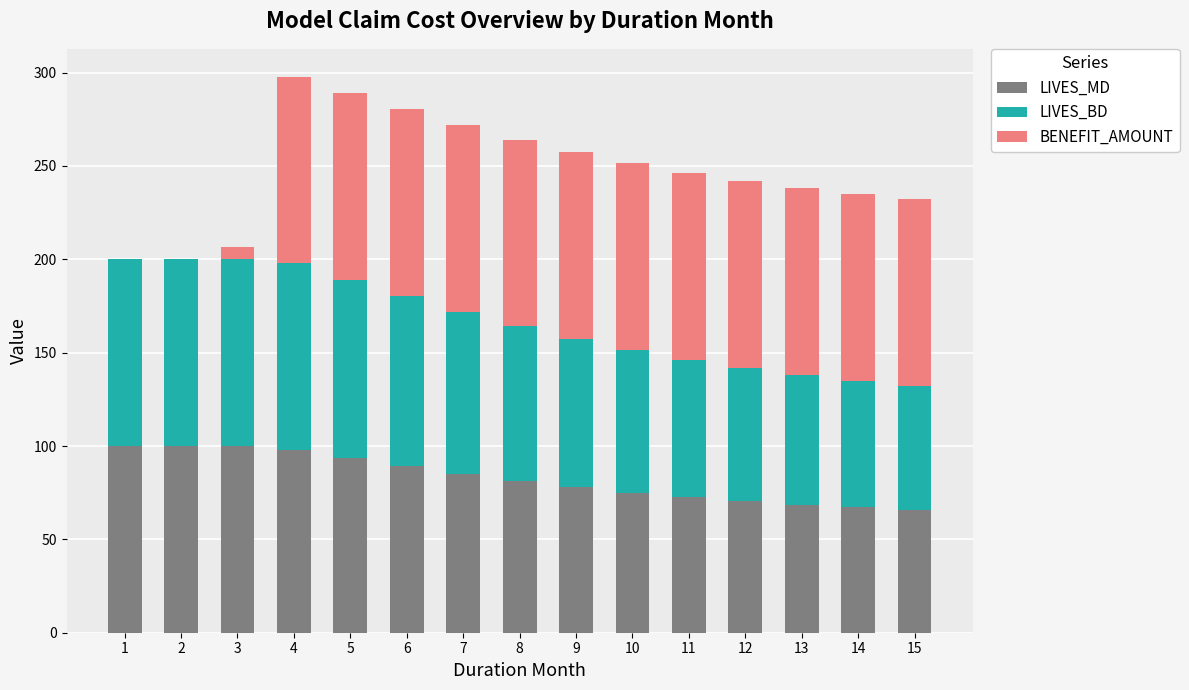

What is the total value across all series at 12?

241.8